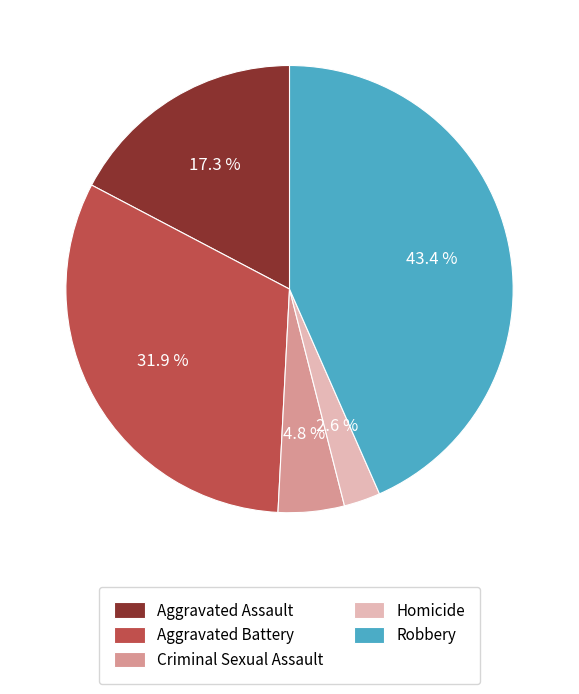

To the nearest percent, what is the difference between the largest and smallest slice percentages?

41%